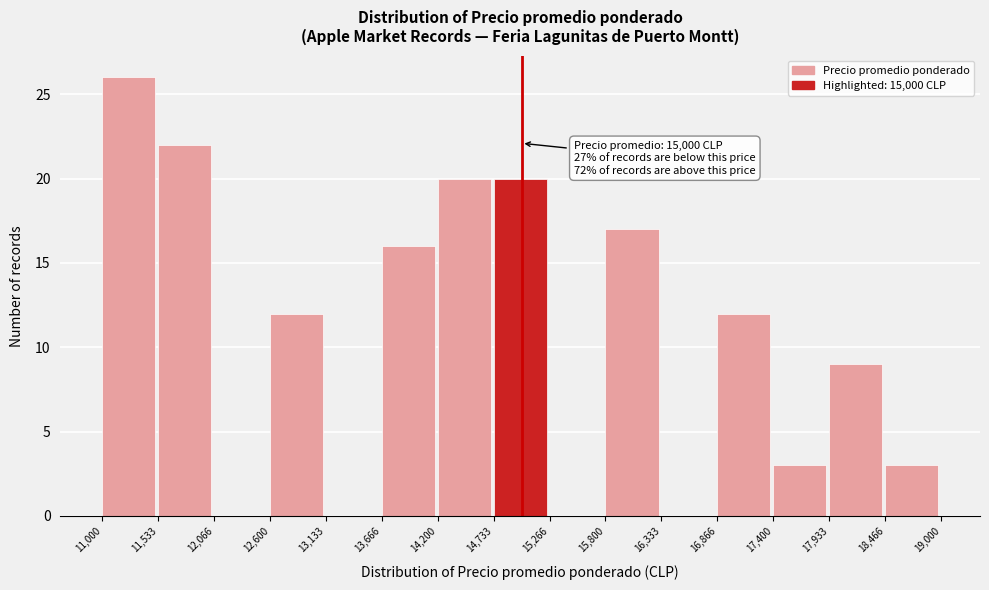

Which range on the x-axis has the tallest bar?

11,000 to 11,533